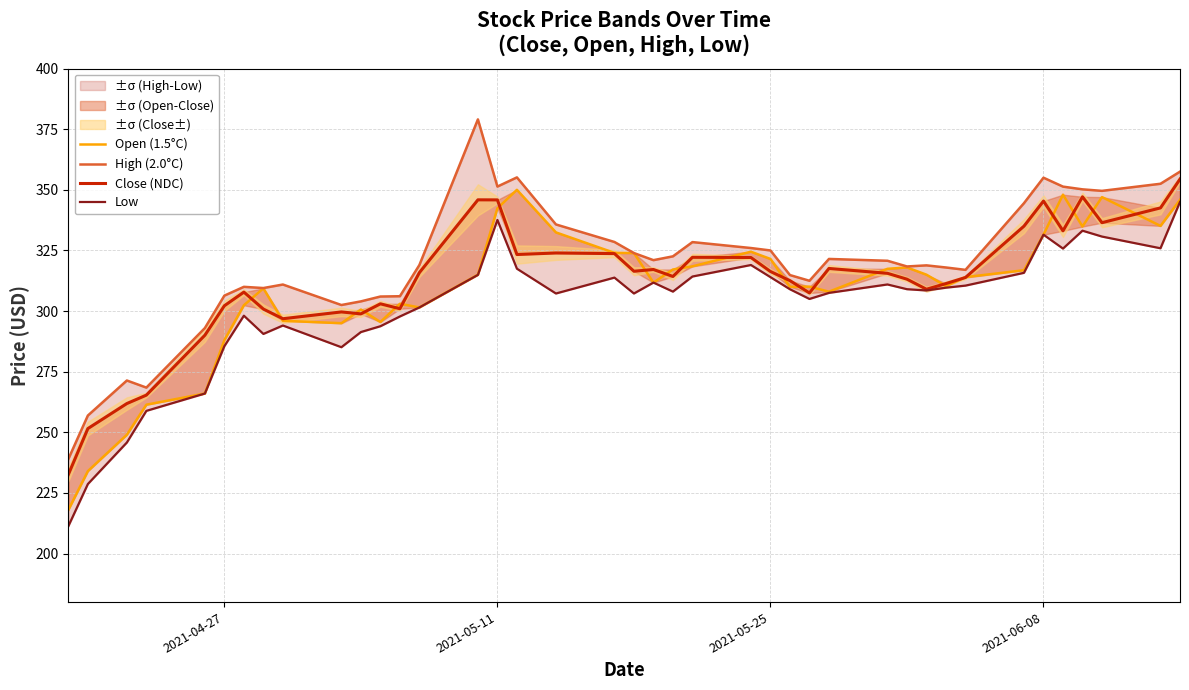

True or false: Low and Open (1.5°C) intersect in this chart.

False